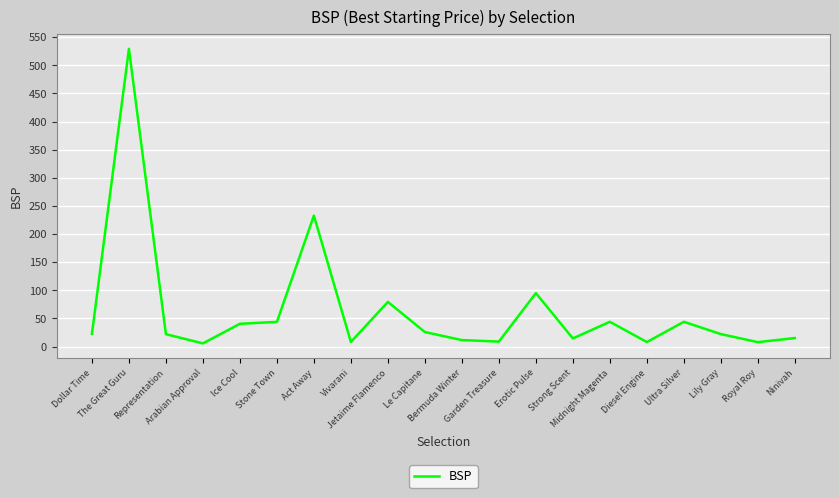

At which label does the data first exceed 22?

Dollar Time